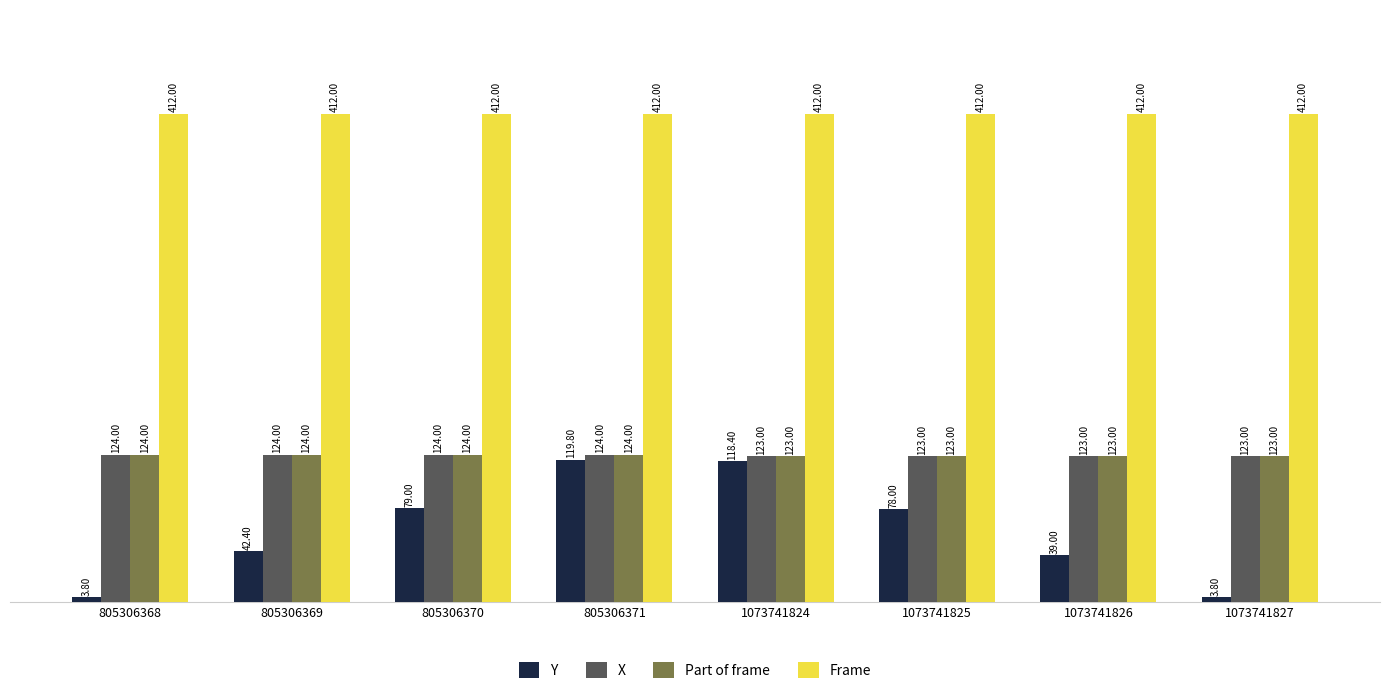

What is the lowest value of the X series?

123.0